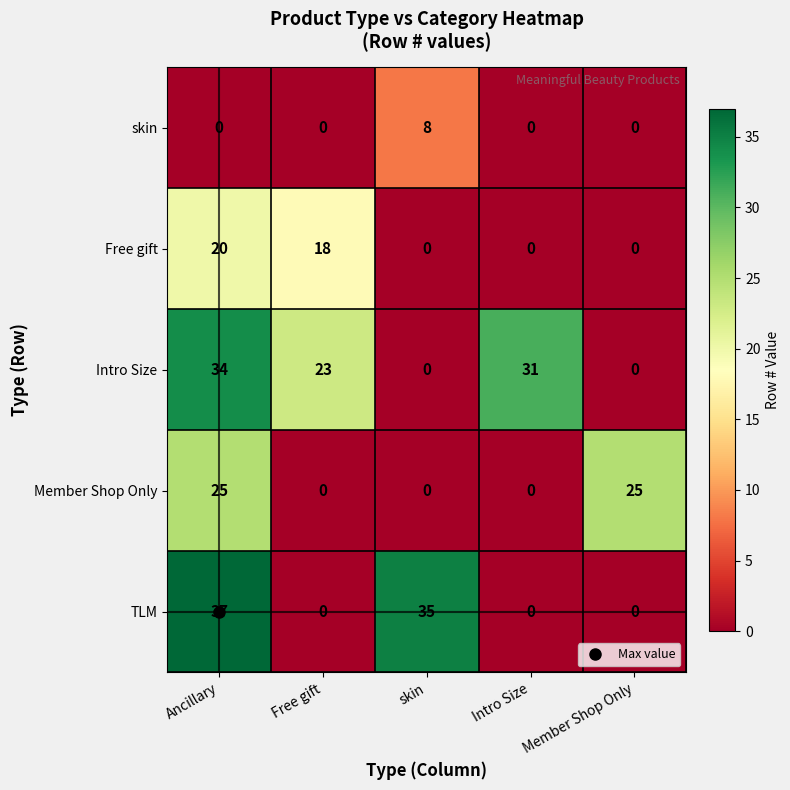

Which category has the highest value across all series?

Ancillary